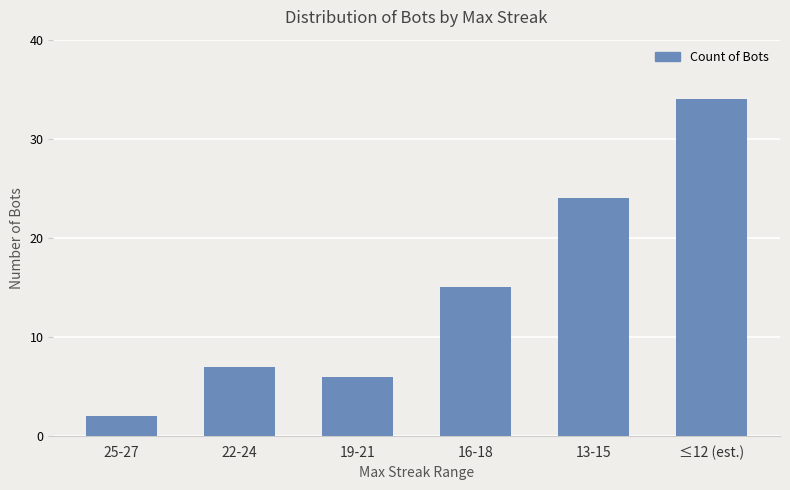

Rank the categories by value from highest to lowest.

≤12 (est.), 13-15, 16-18, 22-24, 19-21, 25-27